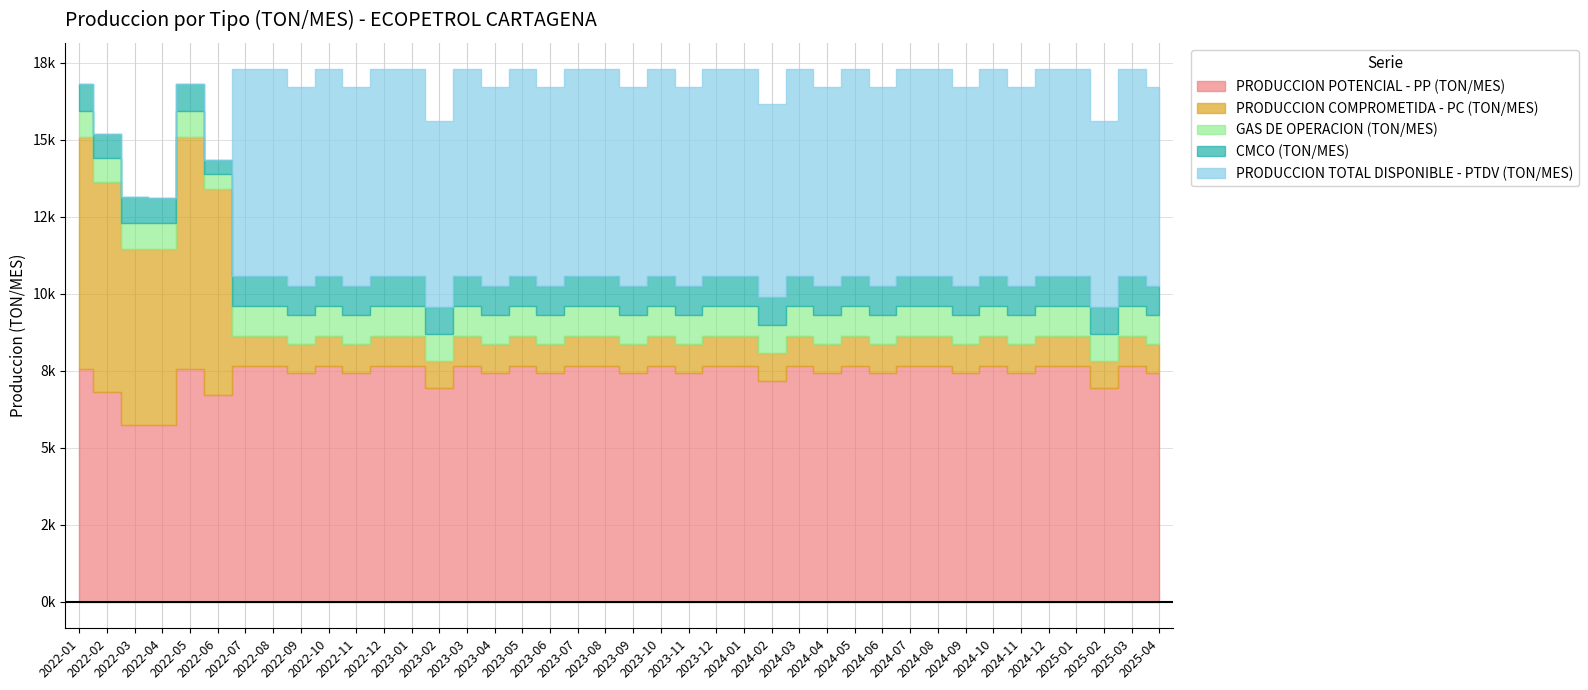

Reading right to left, transcribe all the data shown in this chart.

PRODUCCION POTENCIAL - PP (TON/MES): 2025-04=7422.0	2025-03=7669.4	2025-02=6927.2	2025-01=7669.4	2024-12=7669.4	2024-11=7422.0	2024-10=7669.4	2024-09=7422.0	2024-08=7669.4	2024-07=7669.4	2024-06=7422.0	2024-05=7669.4	2024-04=7422.0	2024-03=7669.4	2024-02=7174.6	2024-01=7669.4	2023-12=7669.4	2023-11=7422.0	2023-10=7669.4	2023-09=7422.0	2023-08=7669.4	2023-07=7669.4	2023-06=7422.0	2023-05=7669.4	2023-04=7422.0	2023-03=7669.4	2023-02=6927.2	2023-01=7669.4	2022-12=7669.4	2022-11=7422.0	2022-10=7669.4	2022-09=7422.0	2022-08=7669.4	2022-07=7669.4	2022-06=6708.0	2022-05=7547.7	2022-04=5732.0	2022-03=5726.4	2022-02=6817.3	2022-01=7547.7
PRODUCCION COMPROMETIDA - PC (TON/MES): 2025-04=942.5	2025-03=973.9	2025-02=879.6	2025-01=973.9	2024-12=973.9	2024-11=942.5	2024-10=973.9	2024-09=942.5	2024-08=973.9	2024-07=973.9	2024-06=942.5	2024-05=973.9	2024-04=942.5	2024-03=973.9	2024-02=911.1	2024-01=973.9	2023-12=973.9	2023-11=942.5	2023-10=973.9	2023-09=942.5	2023-08=973.9	2023-07=973.9	2023-06=942.5	2023-05=973.9	2023-04=942.5	2023-03=973.9	2023-02=879.6	2023-01=973.9	2022-12=973.9	2022-11=942.5	2022-10=973.9	2022-09=942.5	2022-08=973.9	2022-07=973.9	2022-06=6708.0	2022-05=7547.7	2022-04=5732.0	2022-03=5726.4	2022-02=6817.3	2022-01=7547.7
GAS DE OPERACION (TON/MES): 2025-04=942.5	2025-03=973.9	2025-02=879.6	2025-01=973.9	2024-12=973.9	2024-11=942.5	2024-10=973.9	2024-09=942.5	2024-08=973.9	2024-07=973.9	2024-06=942.5	2024-05=973.9	2024-04=942.5	2024-03=973.9	2024-02=911.1	2024-01=973.9	2023-12=973.9	2023-11=942.5	2023-10=973.9	2023-09=942.5	2023-08=973.9	2023-07=973.9	2023-06=942.5	2023-05=973.9	2023-04=942.5	2023-03=973.9	2023-02=879.6	2023-01=973.9	2022-12=973.9	2022-11=942.5	2022-10=973.9	2022-09=942.5	2022-08=973.9	2022-07=973.9	2022-06=471.2	2022-05=852.2	2022-04=824.7	2022-03=852.2	2022-02=769.7	2022-01=852.2
CMCO (TON/MES): 2025-04=942.5	2025-03=973.9	2025-02=879.6	2025-01=973.9	2024-12=973.9	2024-11=942.5	2024-10=973.9	2024-09=942.5	2024-08=973.9	2024-07=973.9	2024-06=942.5	2024-05=973.9	2024-04=942.5	2024-03=973.9	2024-02=911.1	2024-01=973.9	2023-12=973.9	2023-11=942.5	2023-10=973.9	2023-09=942.5	2023-08=973.9	2023-07=973.9	2023-06=942.5	2023-05=973.9	2023-04=942.5	2023-03=973.9	2023-02=879.6	2023-01=973.9	2022-12=973.9	2022-11=942.5	2022-10=973.9	2022-09=942.5	2022-08=973.9	2022-07=973.9	2022-06=471.2	2022-05=852.2	2022-04=824.7	2022-03=852.2	2022-02=769.7	2022-01=852.2
PRODUCCION TOTAL DISPONIBLE - PTDV (TON/MES): 2025-04=6479.6	2025-03=6695.5	2025-02=6047.6	2025-01=6695.5	2024-12=6695.5	2024-11=6479.6	2024-10=6695.5	2024-09=6479.6	2024-08=6695.5	2024-07=6695.5	2024-06=6479.6	2024-05=6695.5	2024-04=6479.6	2024-03=6695.5	2024-02=6263.6	2024-01=6695.5	2023-12=6695.5	2023-11=6479.6	2023-10=6695.5	2023-09=6479.6	2023-08=6695.5	2023-07=6695.5	2023-06=6479.6	2023-05=6695.5	2023-04=6479.6	2023-03=6695.5	2023-02=6047.6	2023-01=6695.5	2022-12=6695.5	2022-11=6479.6	2022-10=6695.5	2022-09=6479.6	2022-08=6695.5	2022-07=6695.5	2022-06=0.0	2022-05=0.0	2022-04=0.0	2022-03=0.0	2022-02=0.0	2022-01=0.0